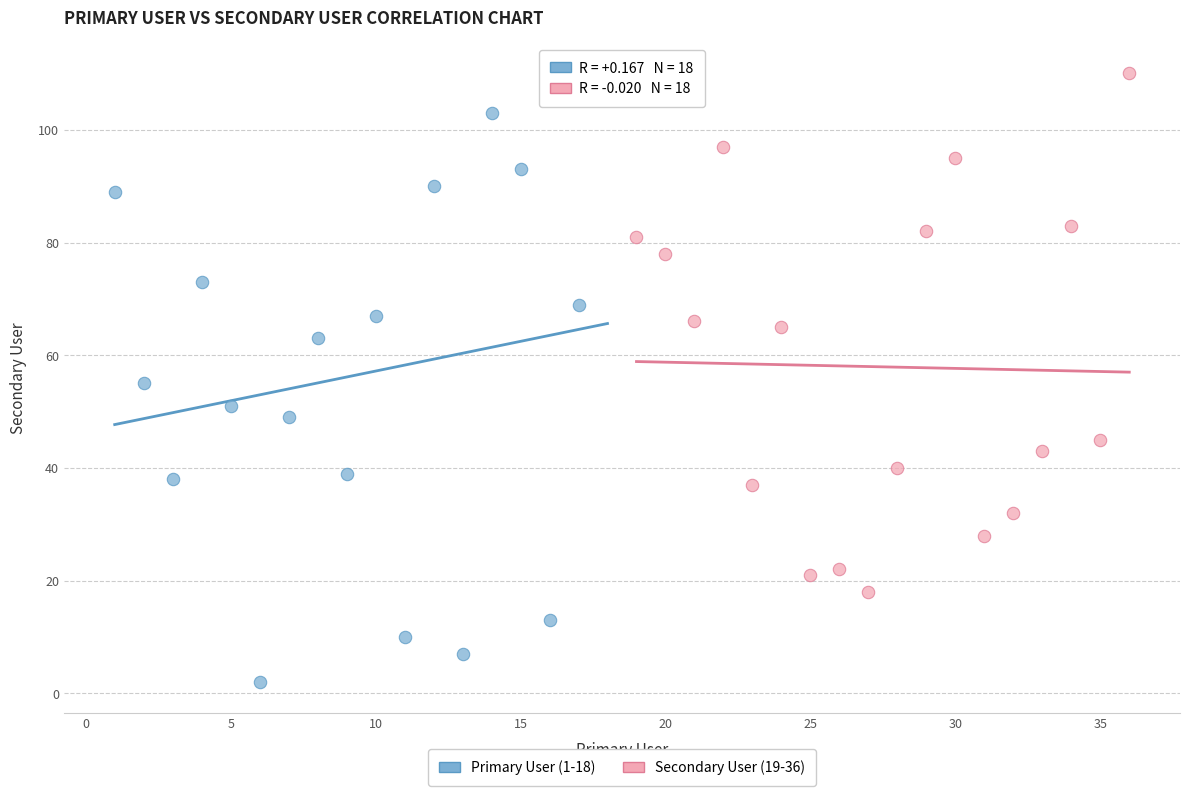

Which series has the largest Y range (max minus min)?

Primary User (1-18)